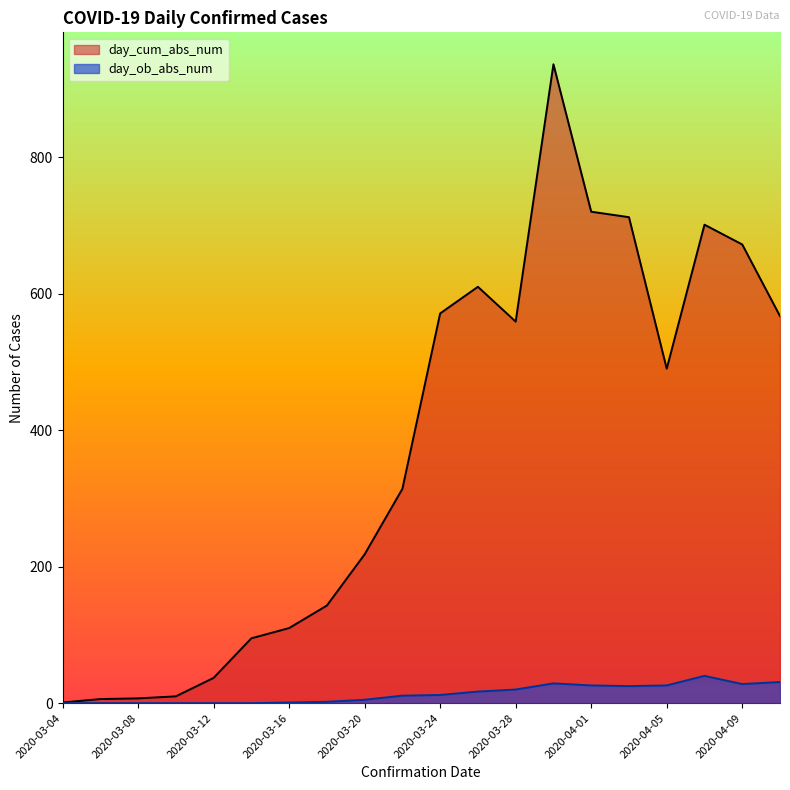

In day_cum_abs_num, how many points are lower than both neighbors (excluding endpoints)?

2